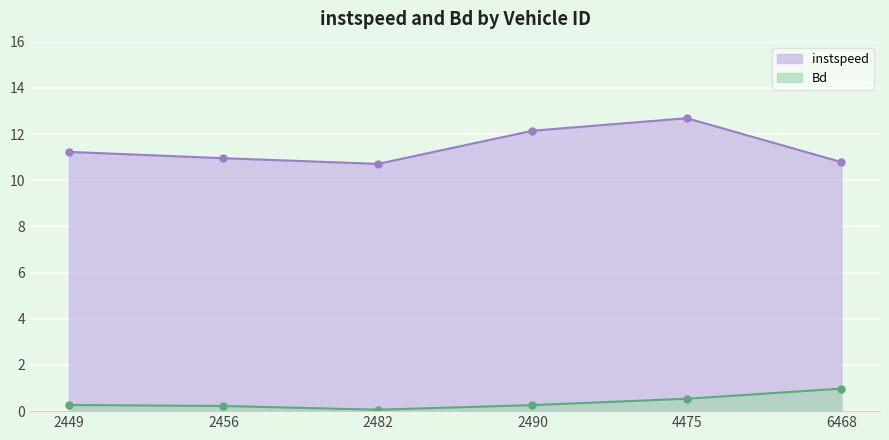

What is the difference between the instspeed values at 2490 and 4475?

0.5